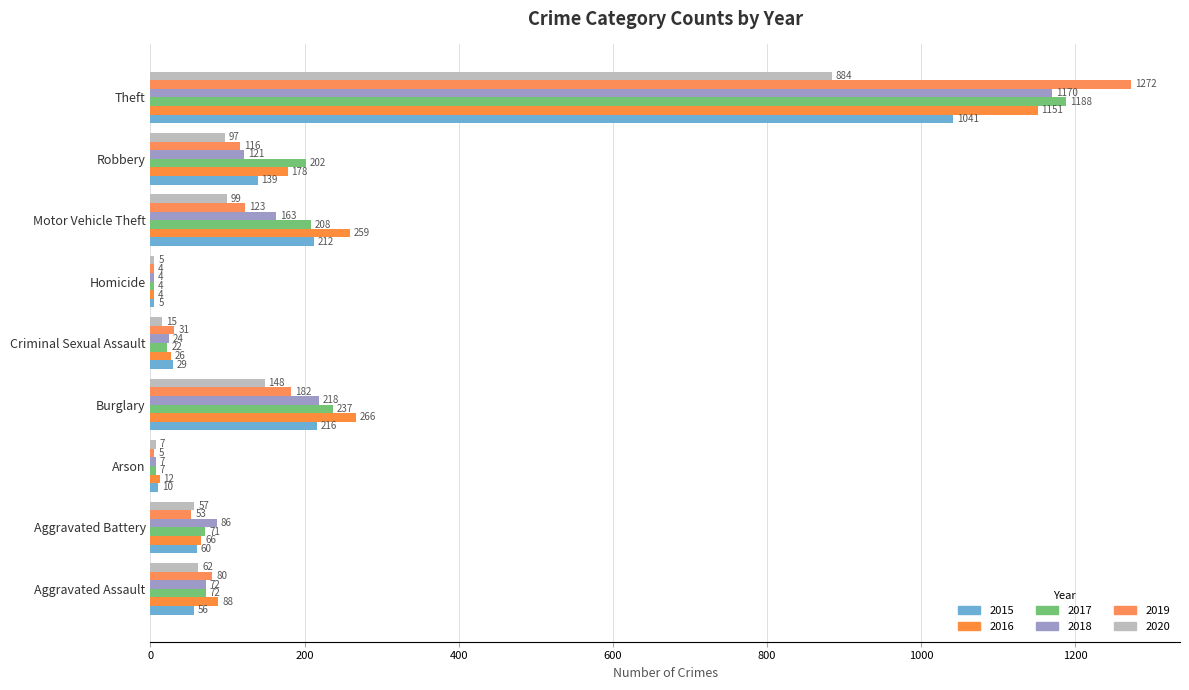

How many data points does each series have?

9